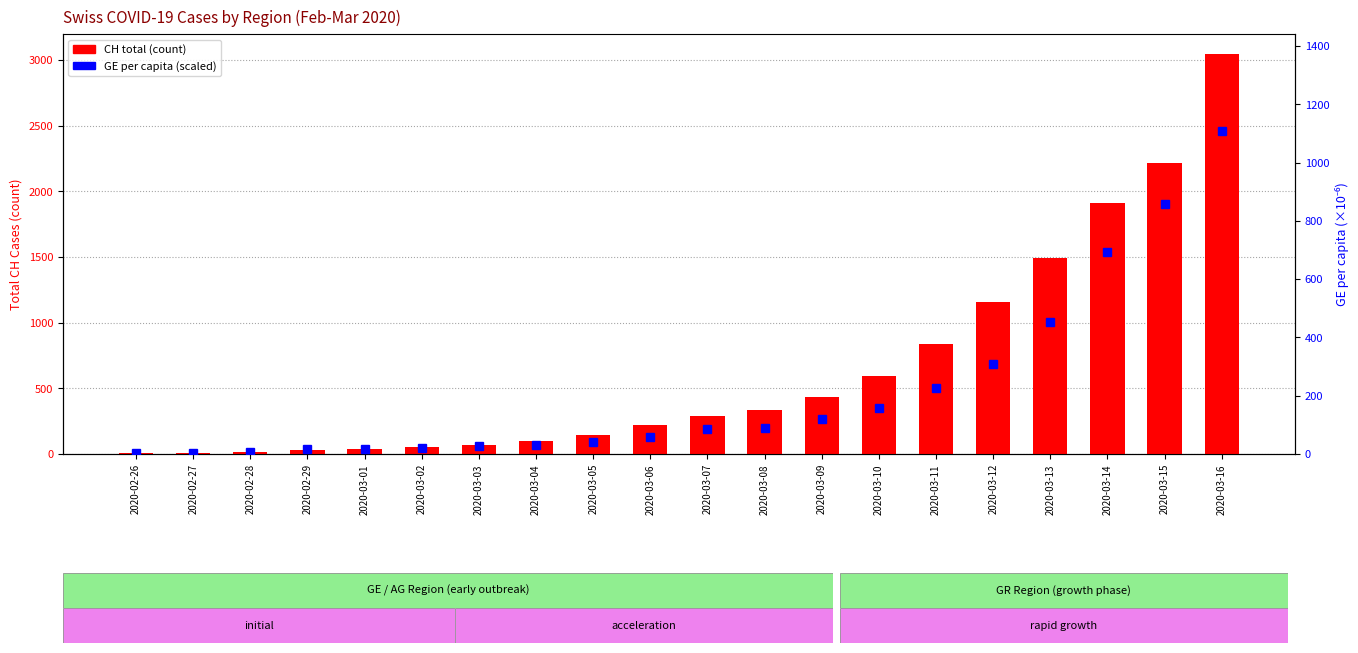

The value of CH (count) at 2020-02-28 is 19.0. True or false?

True